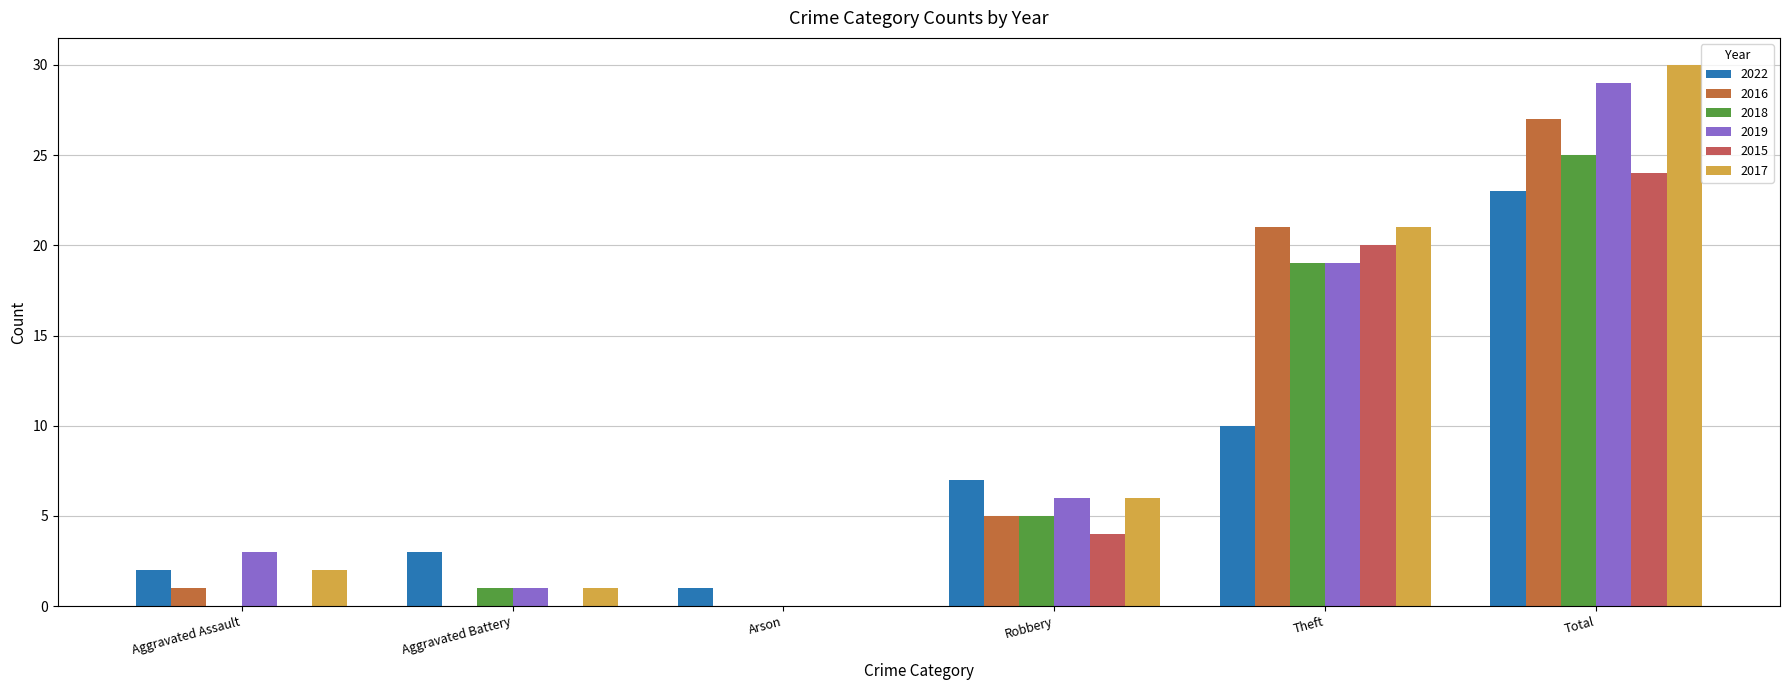

Reading left to right, list all the values displayed in this chart.

2022: 2	3	1	7	10	23
2016: 1	0	0	5	21	27
2018: 0	1	0	5	19	25
2019: 3	1	0	6	19	29
2015: 0	0	0	4	20	24
2017: 2	1	0	6	21	30